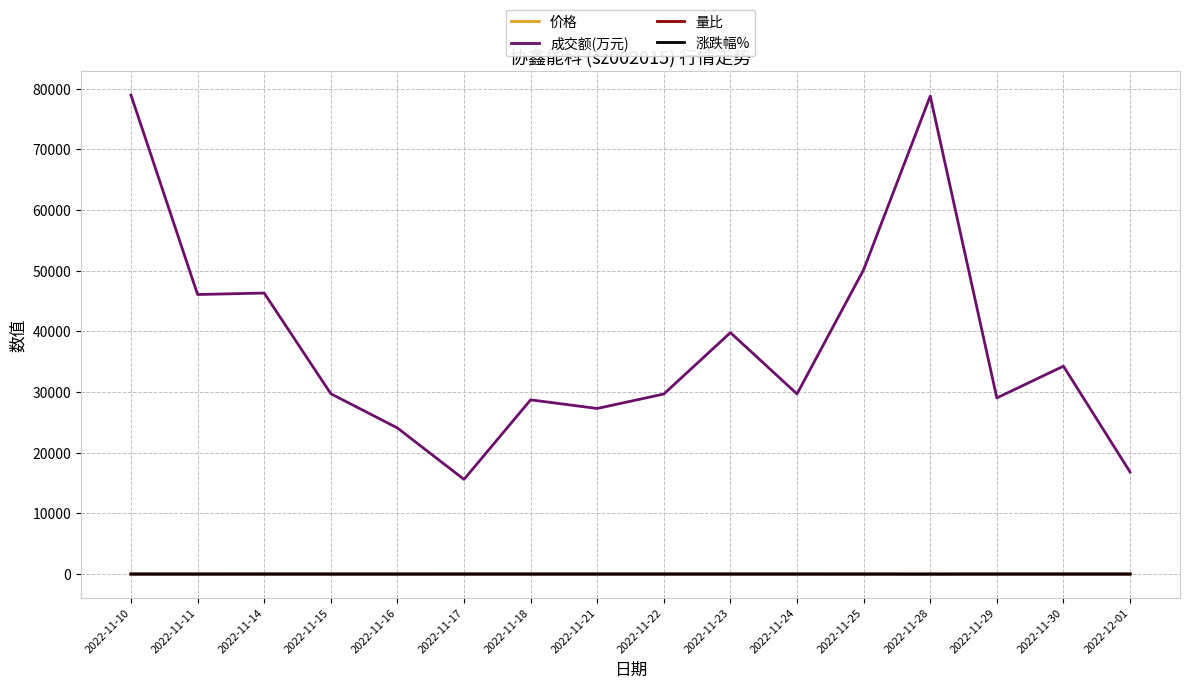

How many series are shown in this chart?

4